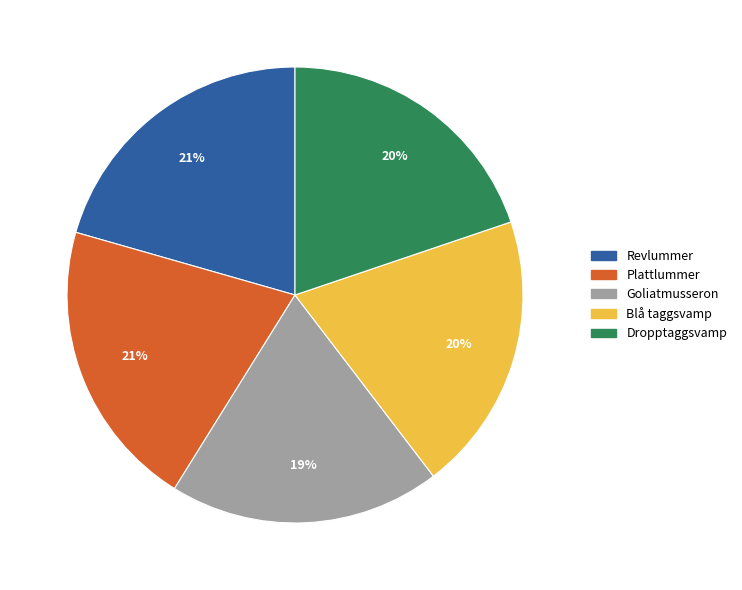

To the nearest percent, what is the average slice percentage?

20%